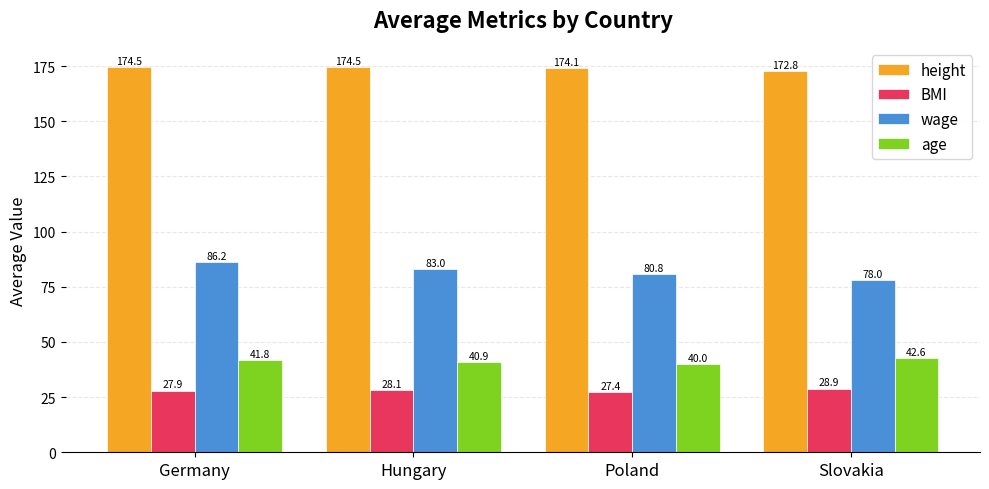

What value does the age series have at Germany?

41.8